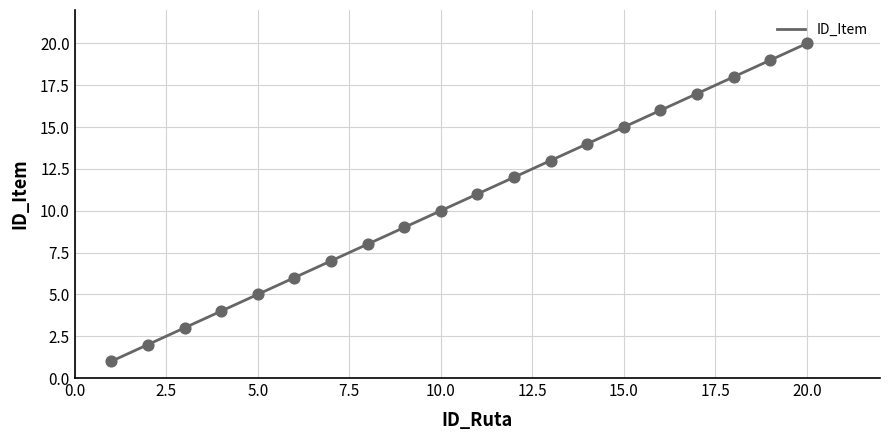

Approximately how many times larger is the value at 4 compared to 10?

0.4